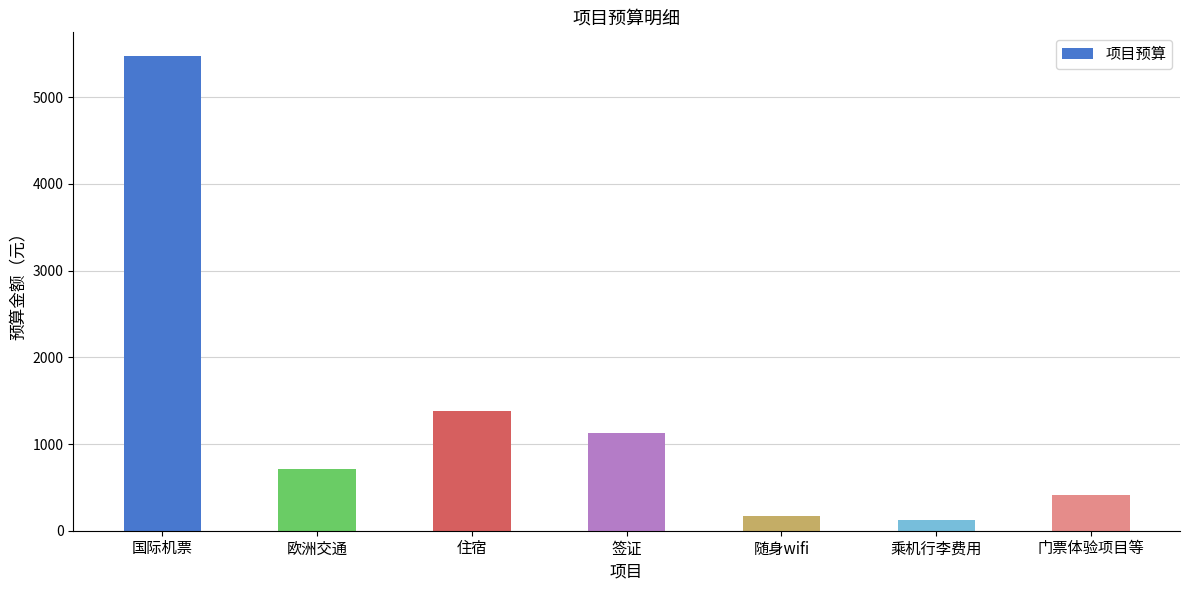

What is the average value?

1345.4